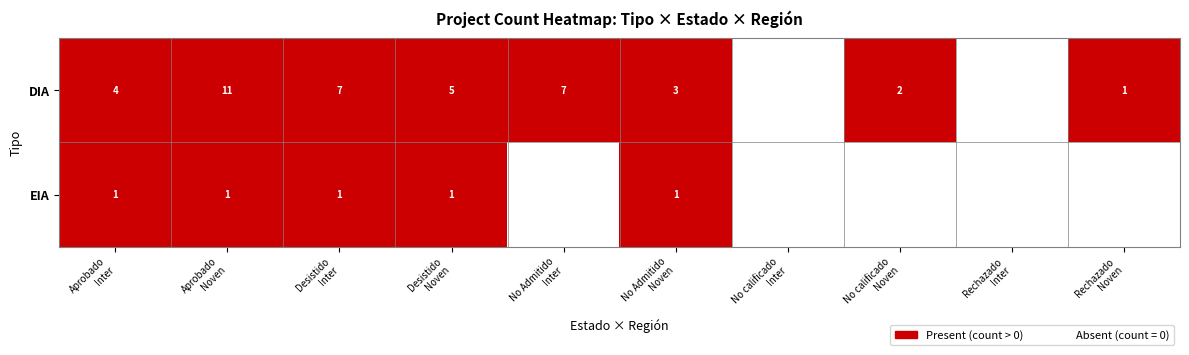

Between Rechazado
Noven and Rechazado
Inter, which is larger?

Rechazado
Noven